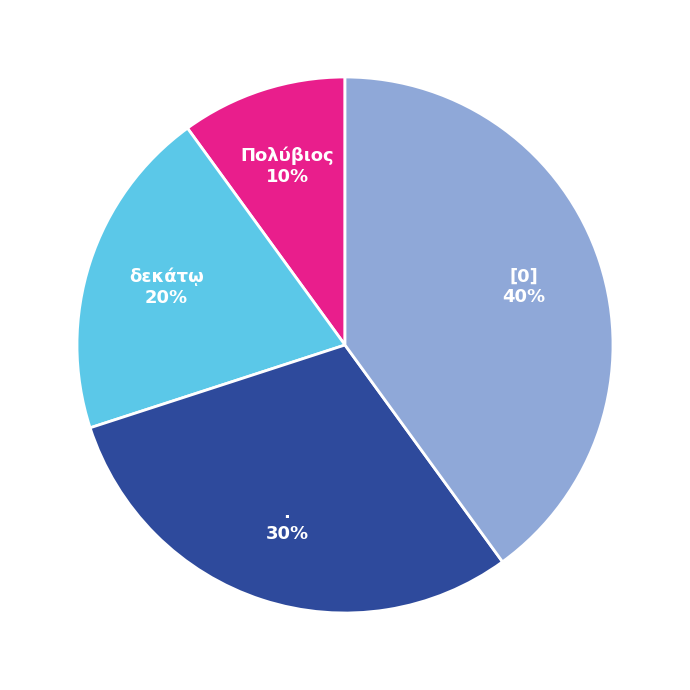

The . slice represents 30% of the pie. True or false?

True